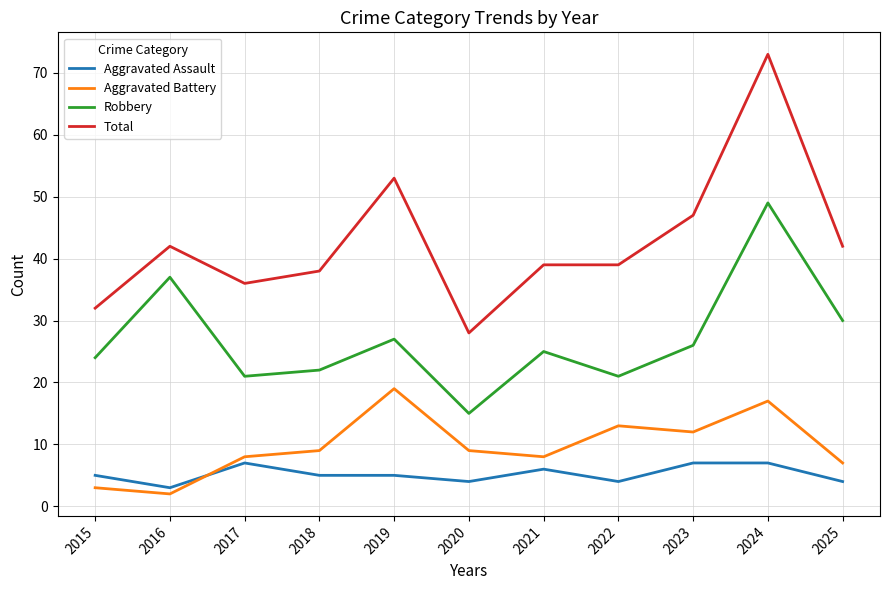

In Aggravated Battery, how many points are higher than both neighbors (excluding endpoints)?

3